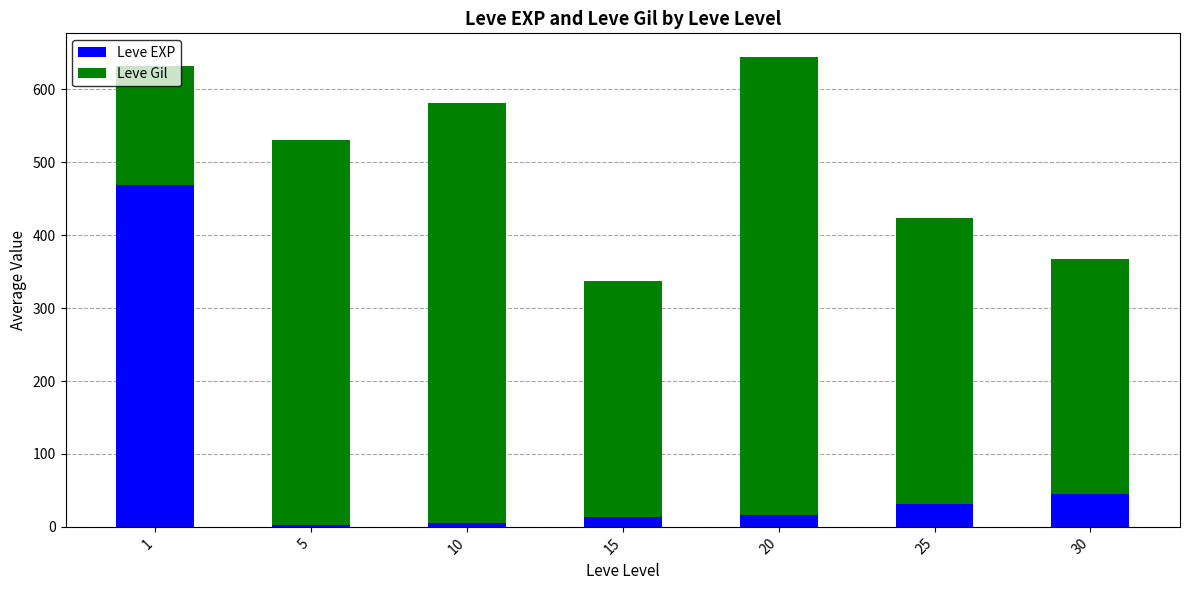

The Leve EXP series shows 31.8 at 25. True or false?

True